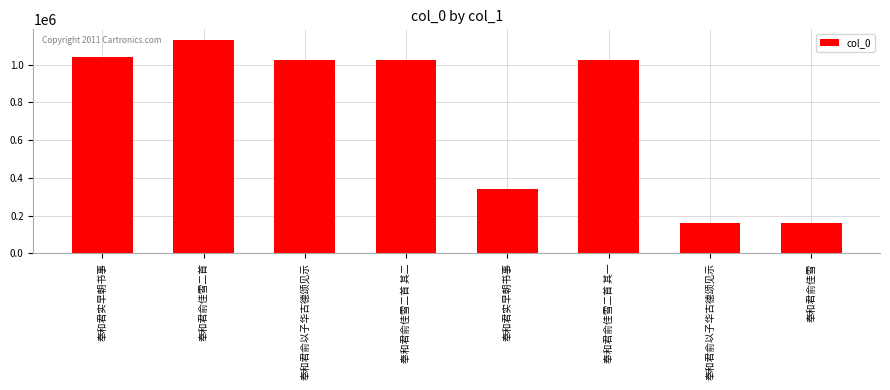

What is the minimum value shown in the chart?

159950